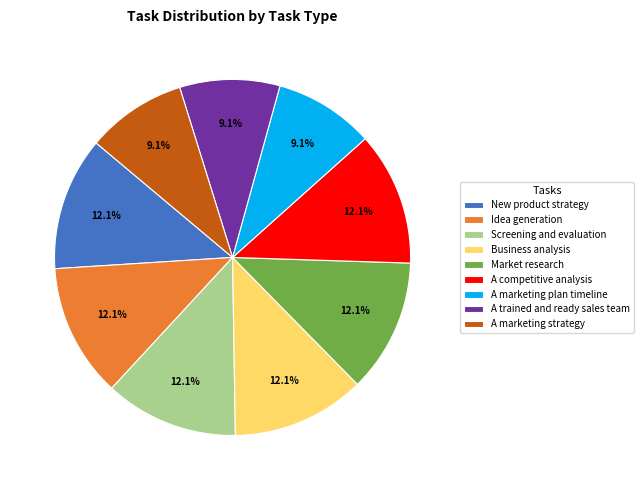

Is it true that A marketing plan timeline is 1% of the pie?

False